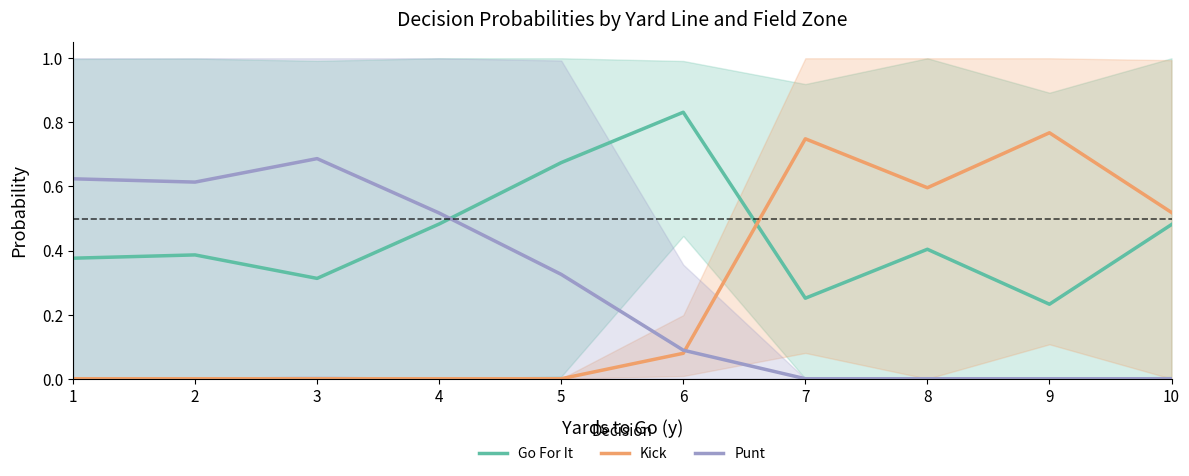

What is the maximum value shown in the chart?

0.8